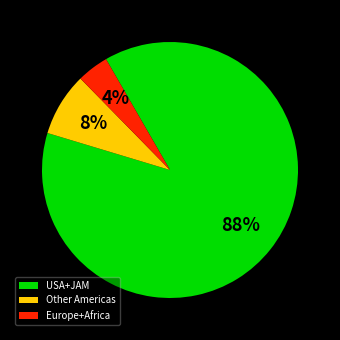

Which slice is the smallest?

Europe+Africa